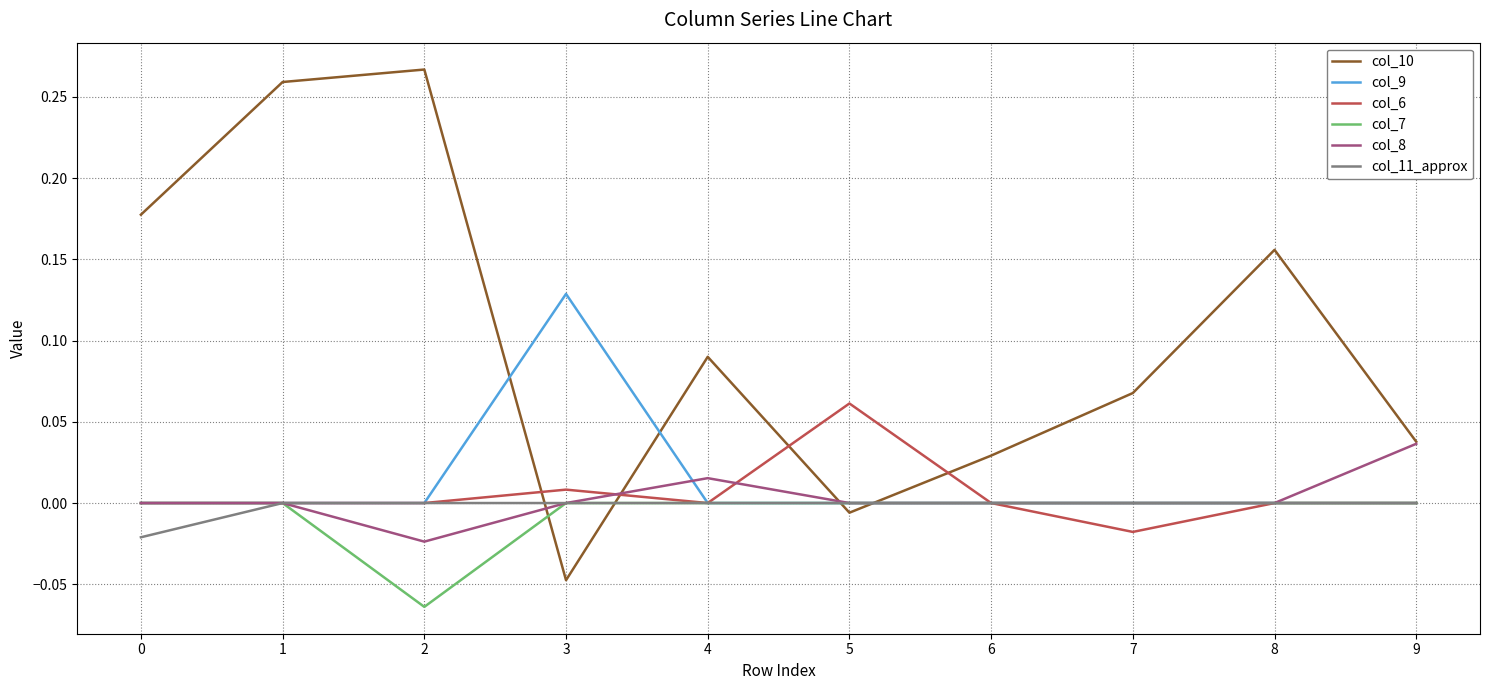

Is this an area chart (filled region under the line)?

No